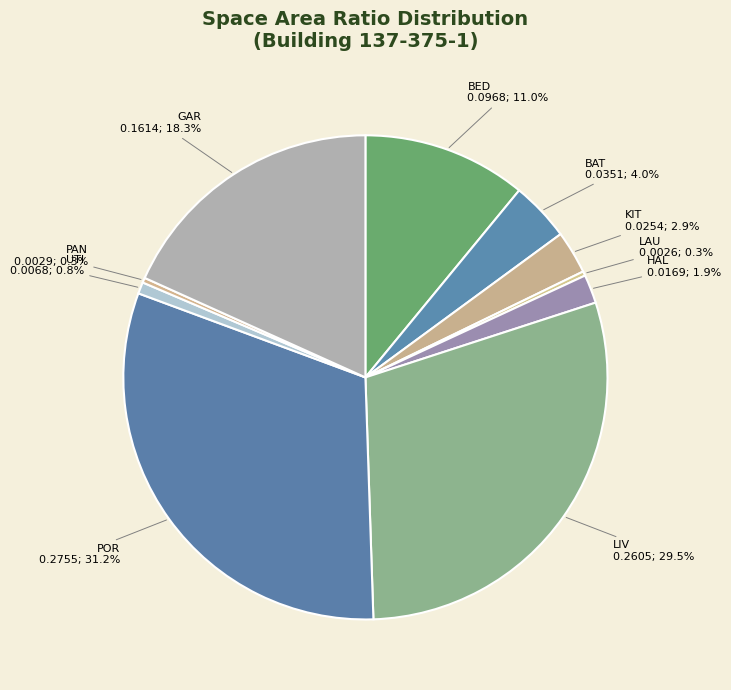

Which slice is the largest?

POR